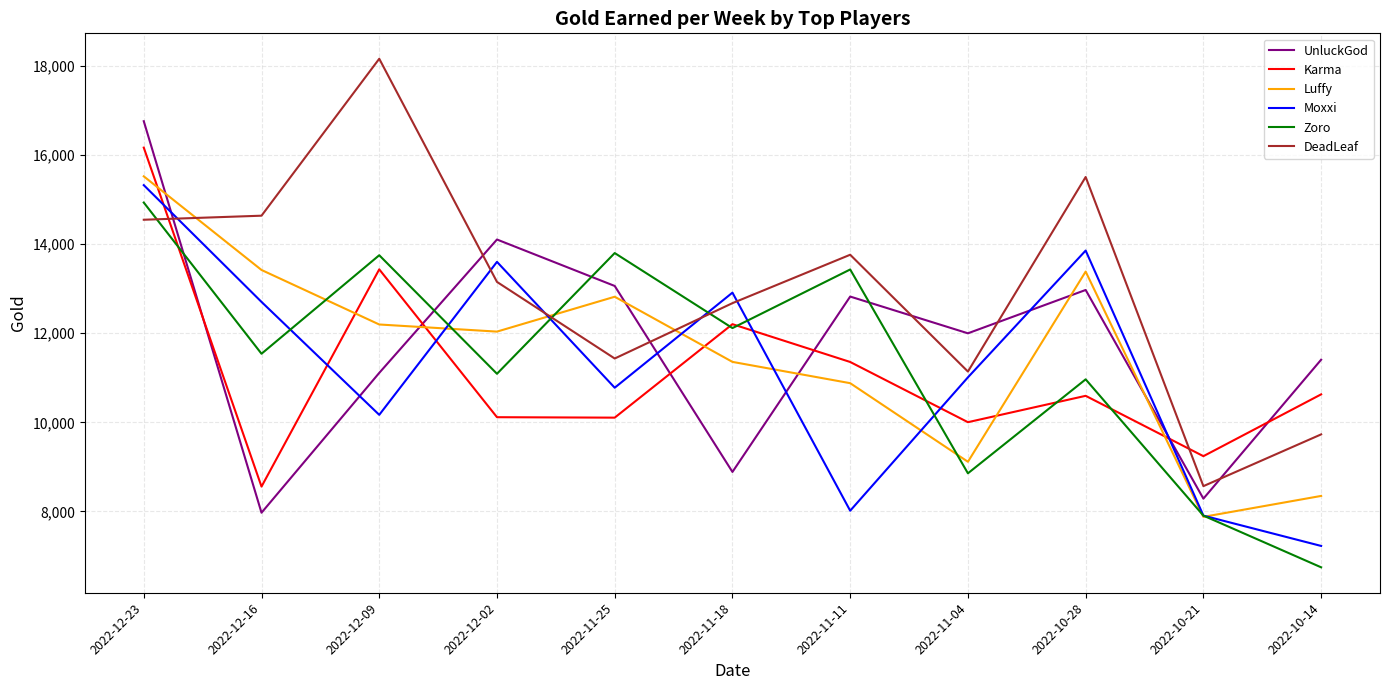

Rank the series by their maximum value, from lowest to highest.

Zoro, Moxxi, Luffy, Karma, UnluckGod, DeadLeaf